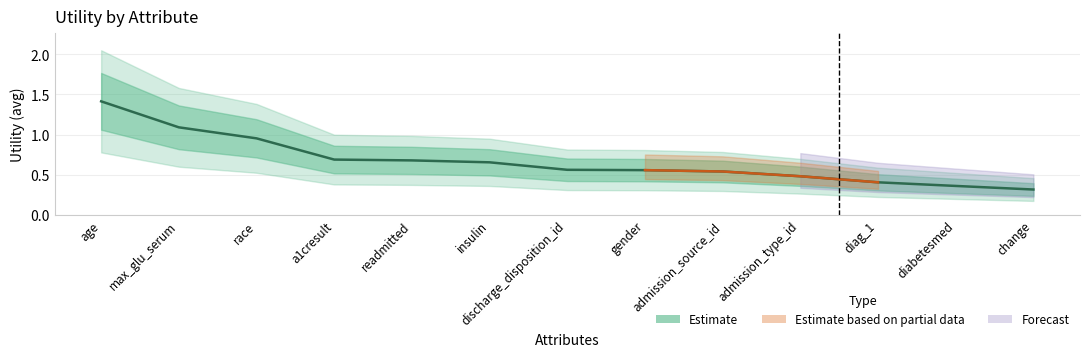

What is the label of the 13th point from the right?

age